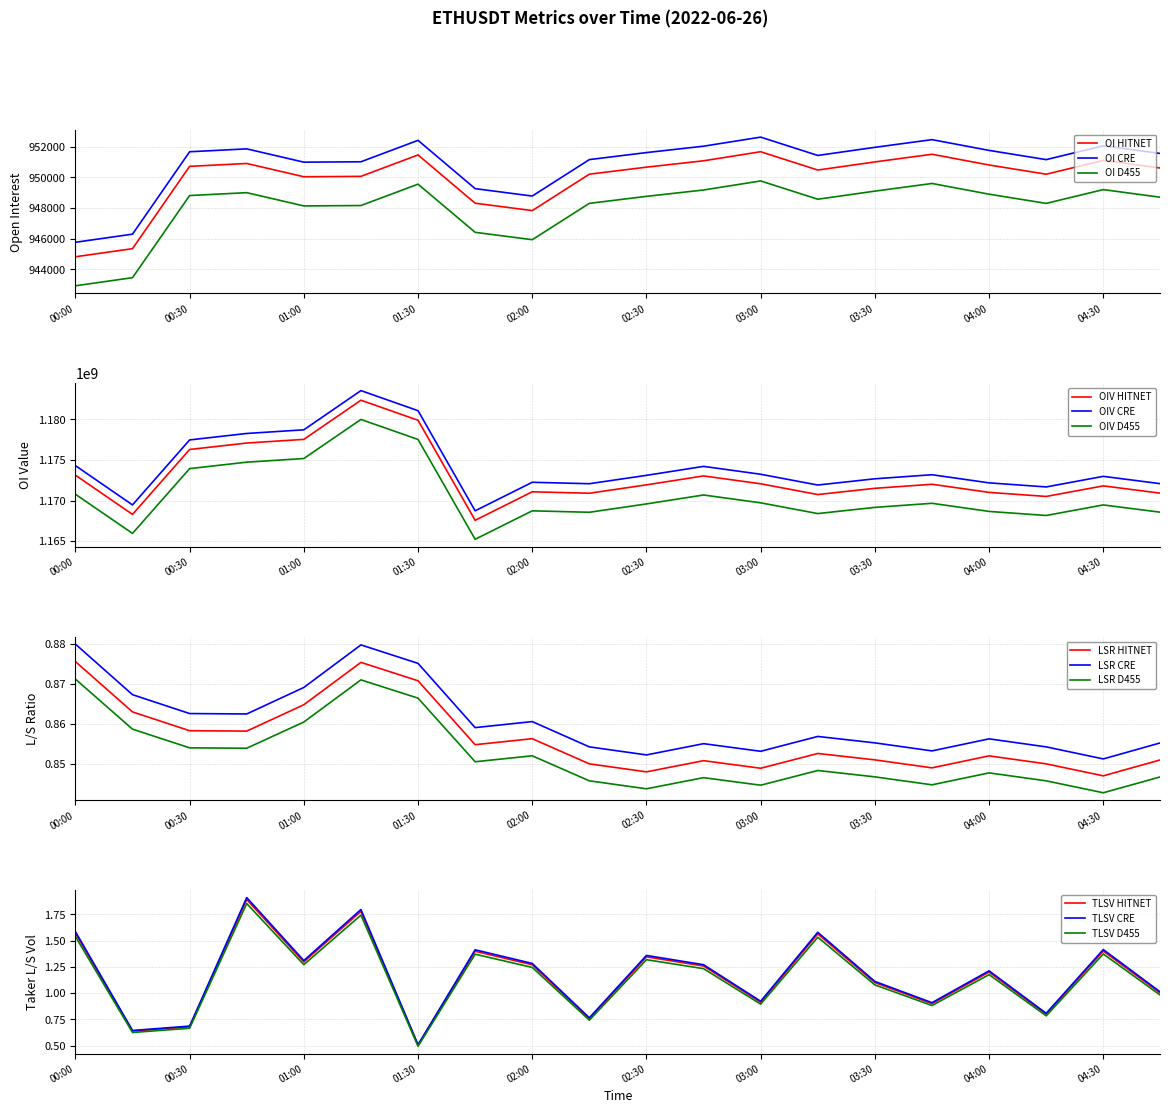

True or false: OIV D455 and OIV CRE intersect in this chart.

False